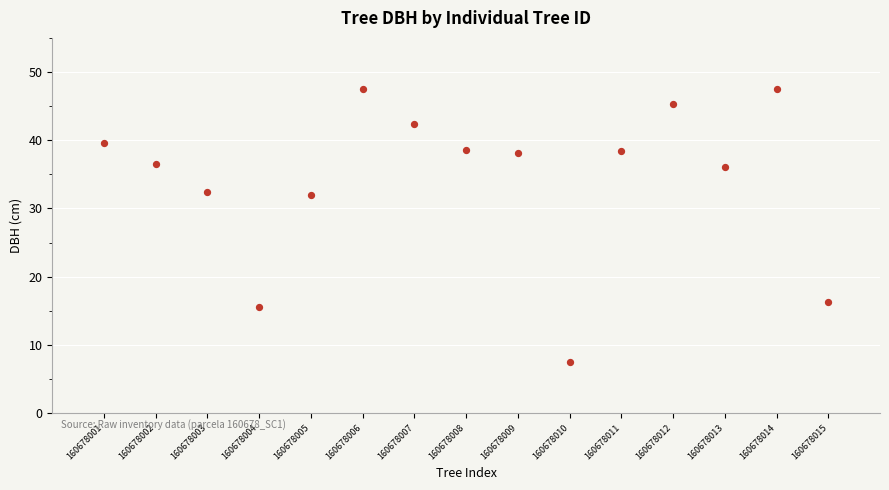

What is the range of Y values (max minus min)?

40.0